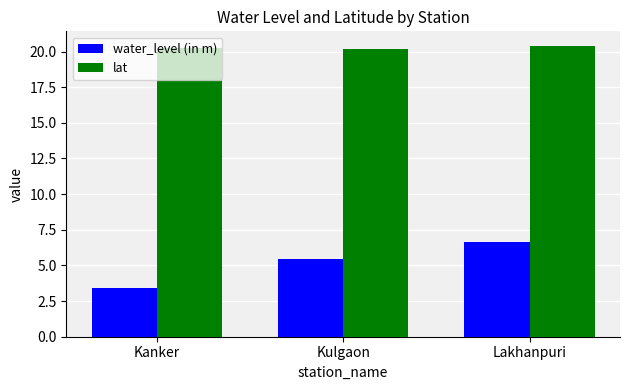

What is the lowest value of the lat series?

20.2